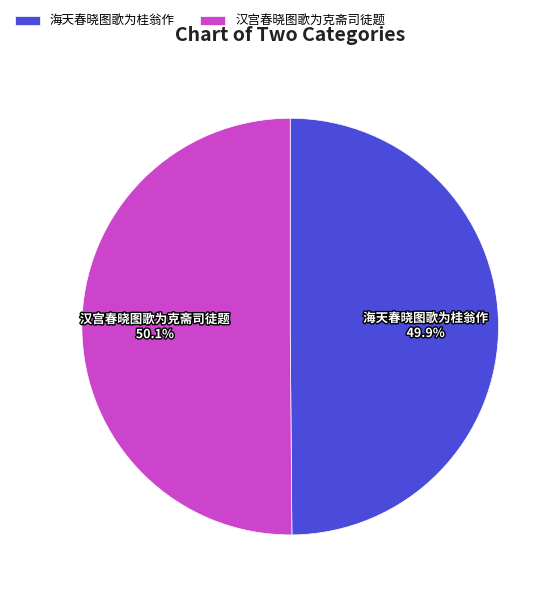

To the nearest percent, what percentage of the pie is 海天春晓图歌为桂翁作?

50%